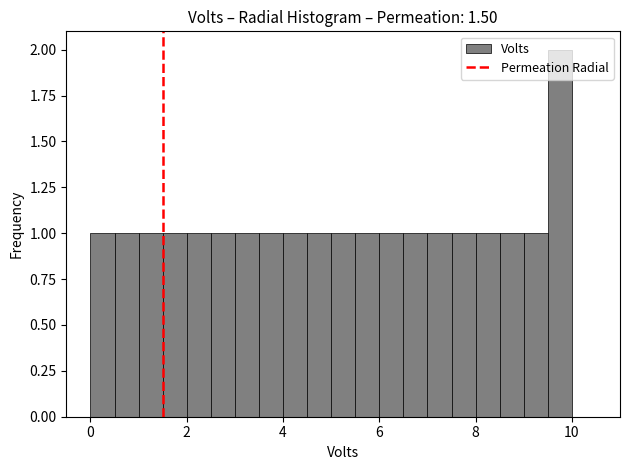

Around what value on the x-axis is the tallest bar? Give the approximate position of its centre, as read against the axis.

9.8